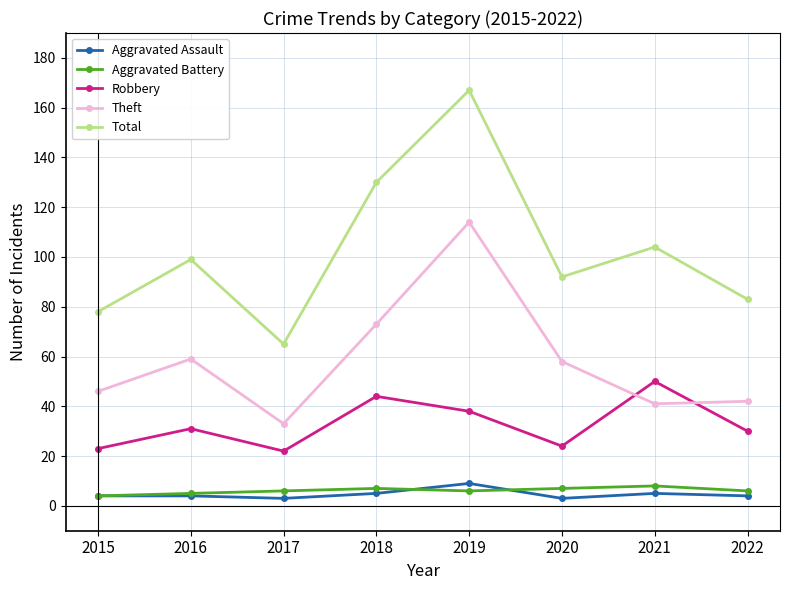

How many interior local peaks does the Theft series have?

2